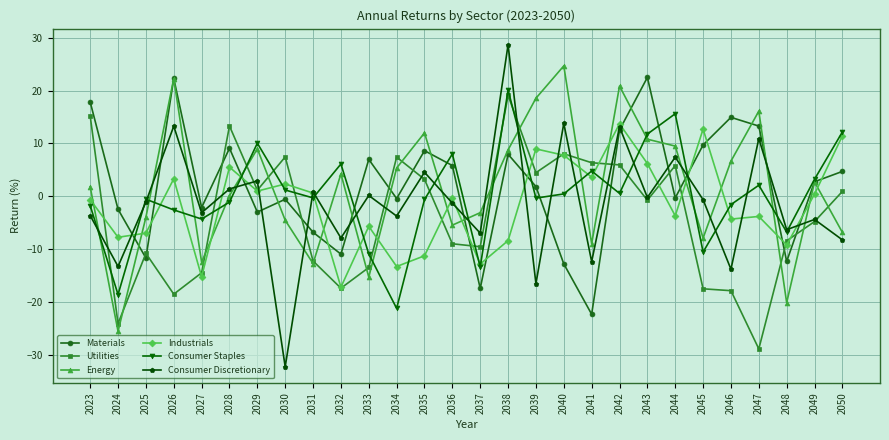

Between 2025 and 2040, which series saw the biggest shift?

Energy